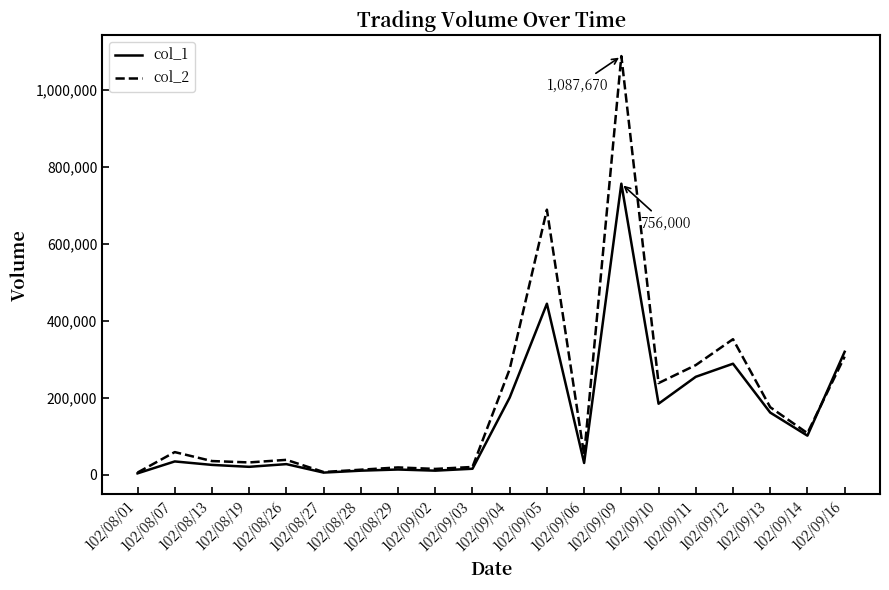

What is the greatest value displayed?

1087670